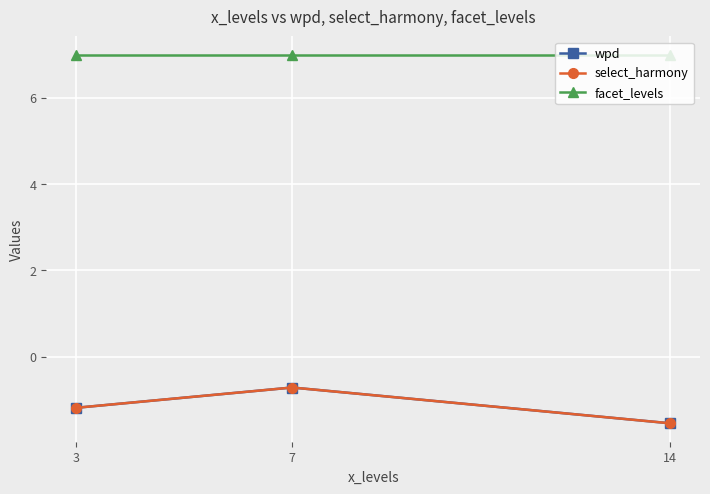

Is this an area chart (filled region under the line)?

No